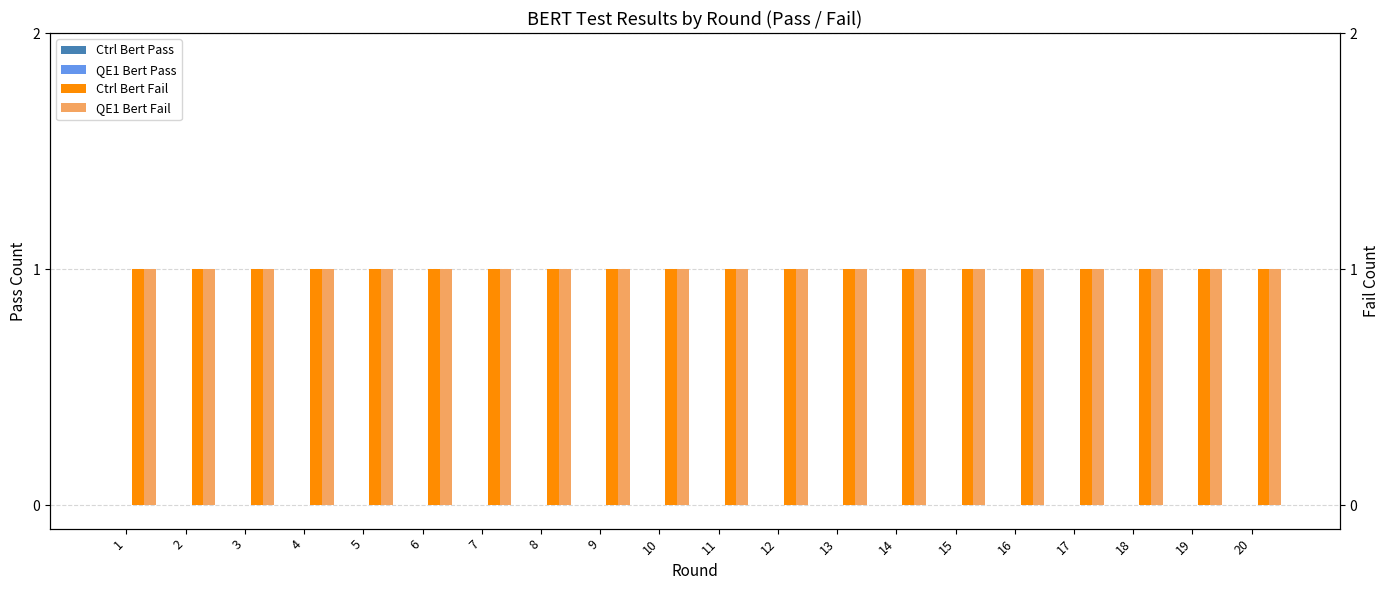

At which category is the sum across all series the highest?

1